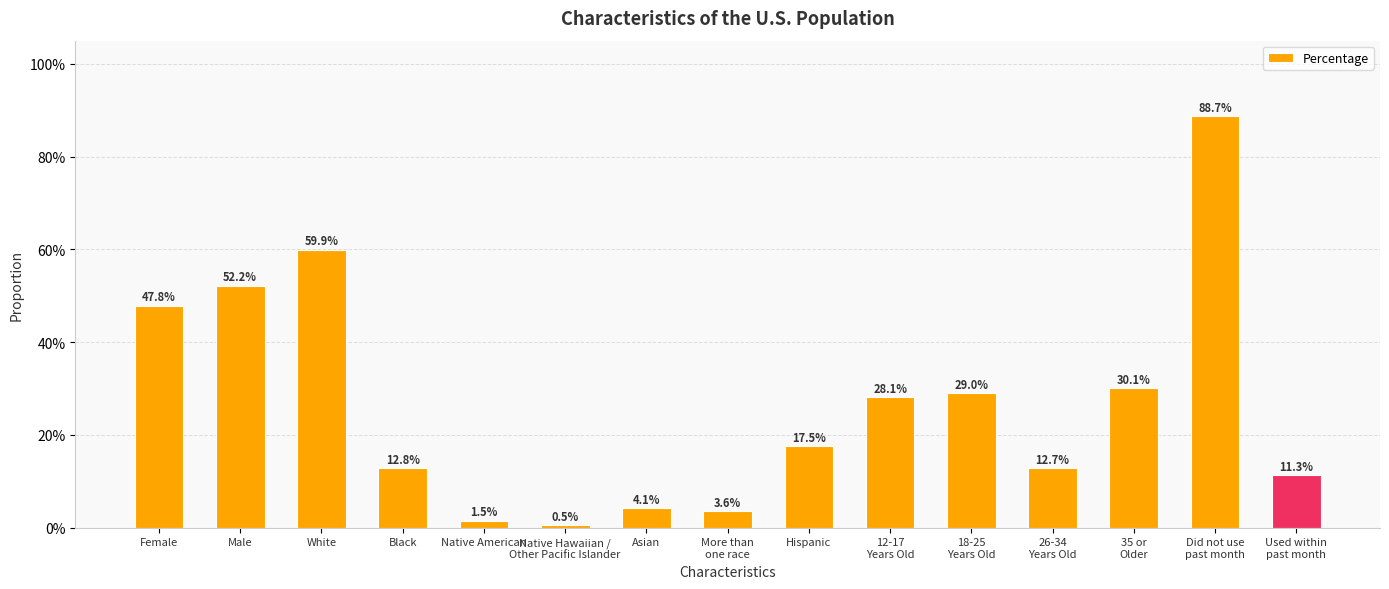

Are the bars horizontal?

No